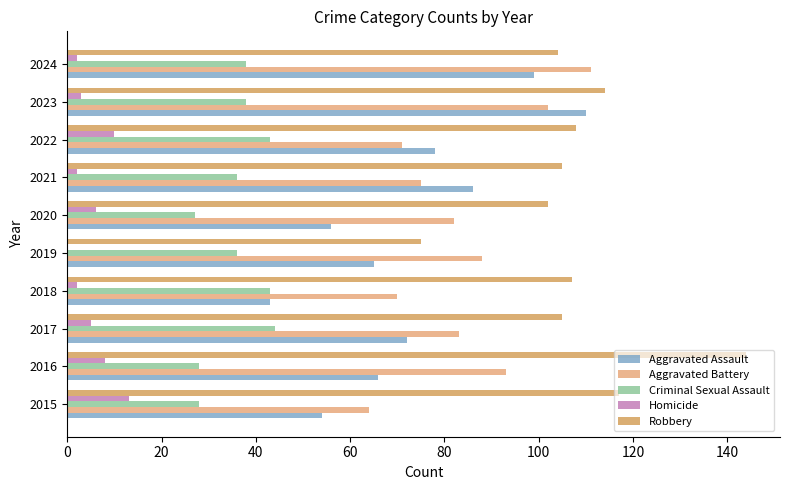

What is the sum of all Robbery values?

1081